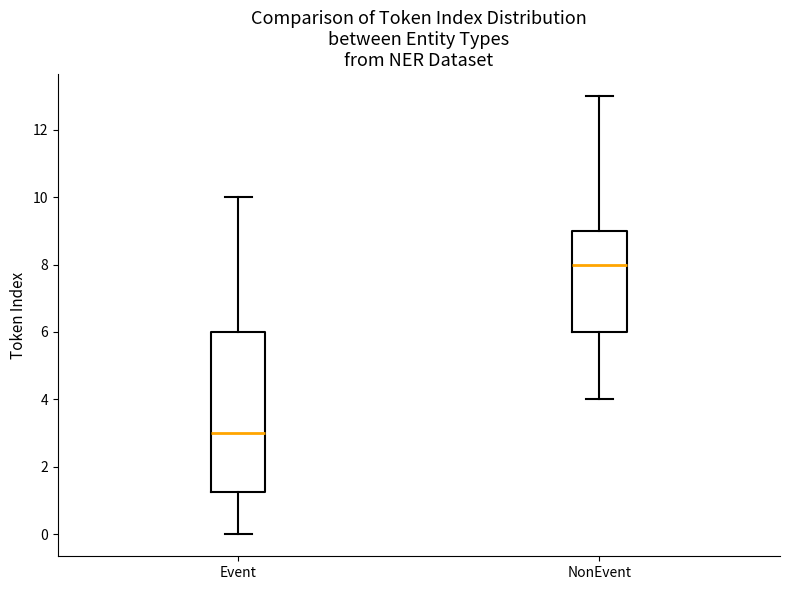

Which box has the highest median line?

NonEvent